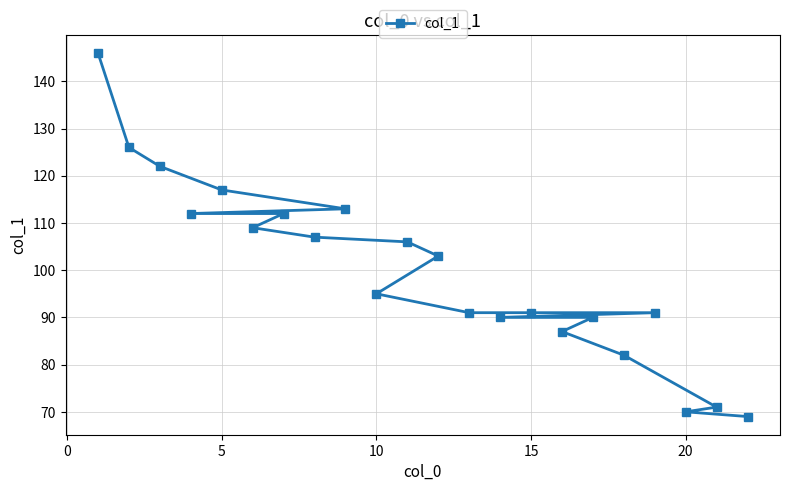

What is the value of the 9th point from the left?

107